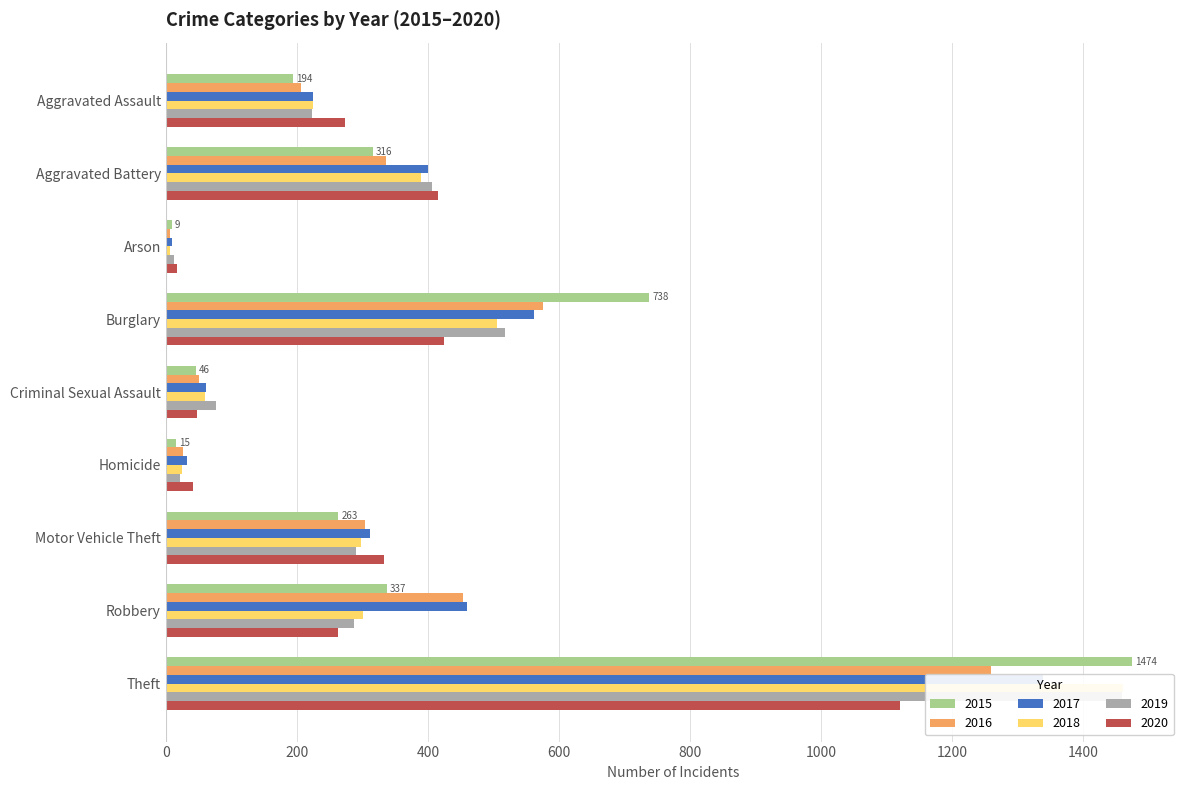

Which series has the widest spread of values?

2015